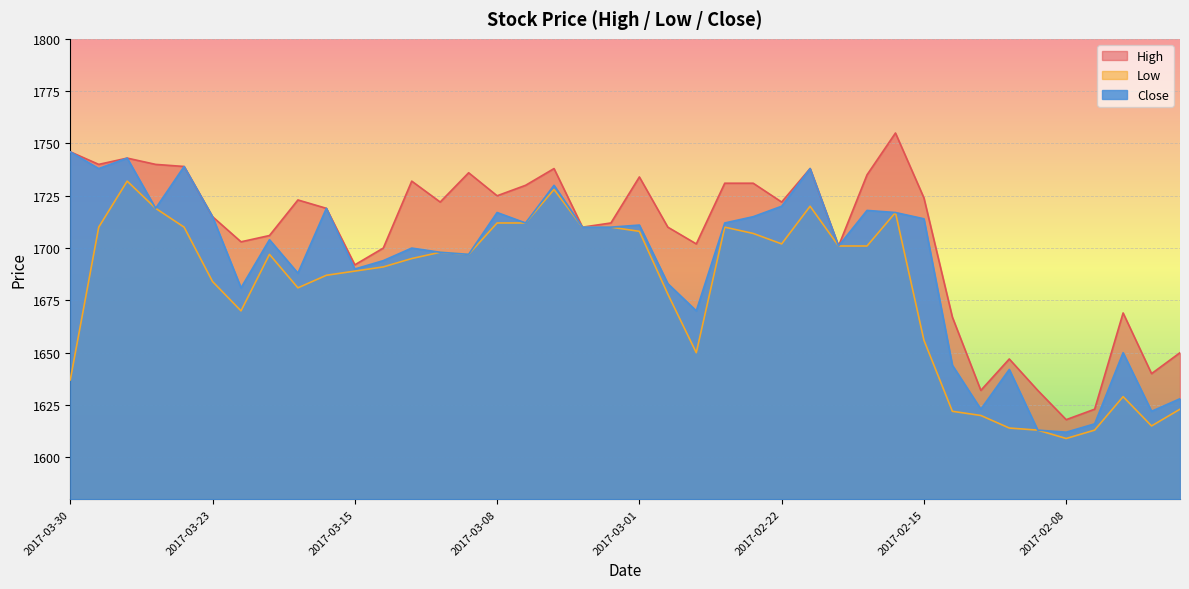

How many data points in High are above 1722?

18